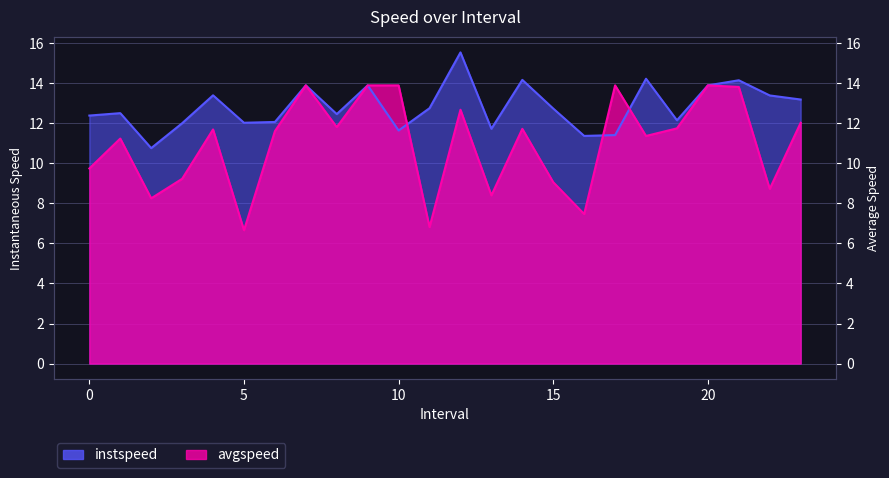

Reading left to right, list all the values displayed in this chart.

instspeed: 0.0=12.4	1.0=12.5	2.0=10.8	3.0=12.0	4.0=13.4	5.0=12.0	6.0=12.1	7.0=13.9	8.0=12.5	9.0=13.9	10.0=11.6	11.0=12.8	12.0=15.5	13.0=11.7	14.0=14.2	15.0=12.7	16.0=11.4	17.0=11.4	18.0=14.2	19.0=12.1	20.0=13.9	21.0=14.1	22.0=13.4	23.0=13.2
avgspeed: 0.0=9.7	1.0=11.2	2.0=8.3	3.0=9.2	4.0=11.7	5.0=6.7	6.0=11.6	7.0=13.9	8.0=11.8	9.0=13.9	10.0=13.9	11.0=6.8	12.0=12.7	13.0=8.4	14.0=11.7	15.0=9.1	16.0=7.5	17.0=13.9	18.0=11.4	19.0=11.7	20.0=13.9	21.0=13.8	22.0=8.7	23.0=12.0